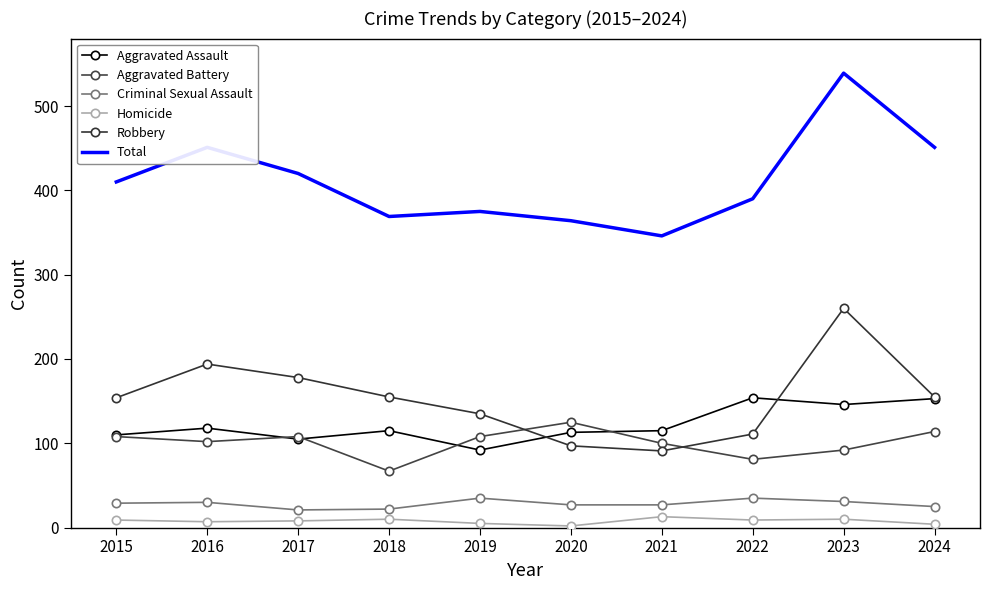

What is the value of the Aggravated Assault point at the 10th from the left?

153